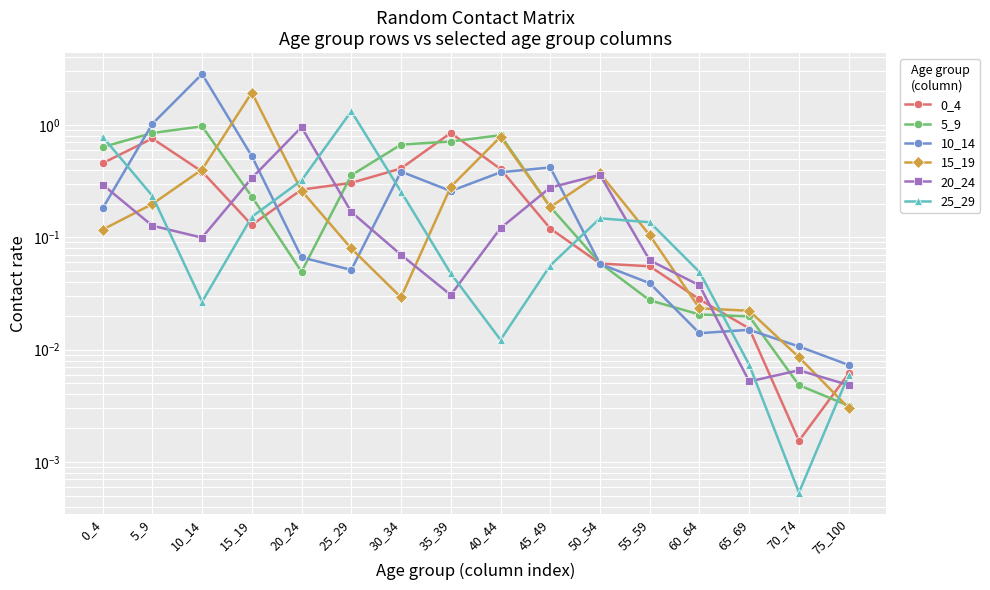

At 75_100, list the series in order from smallest to largest.

15_19, 5_9, 20_24, 25_29, 0_4, 10_14